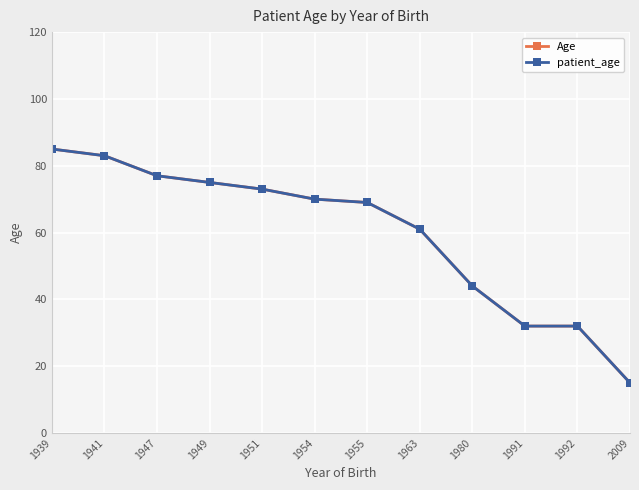

Does the chart have visible grid lines?

Yes